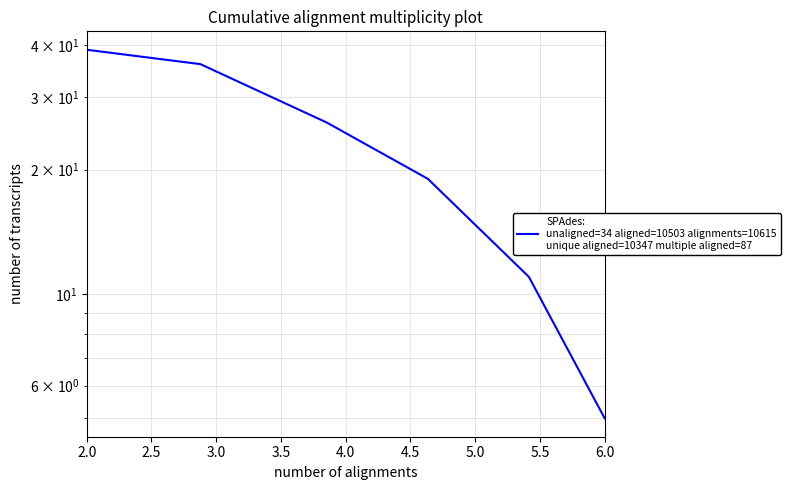

The value at 3.5 is 11. True or false?

False